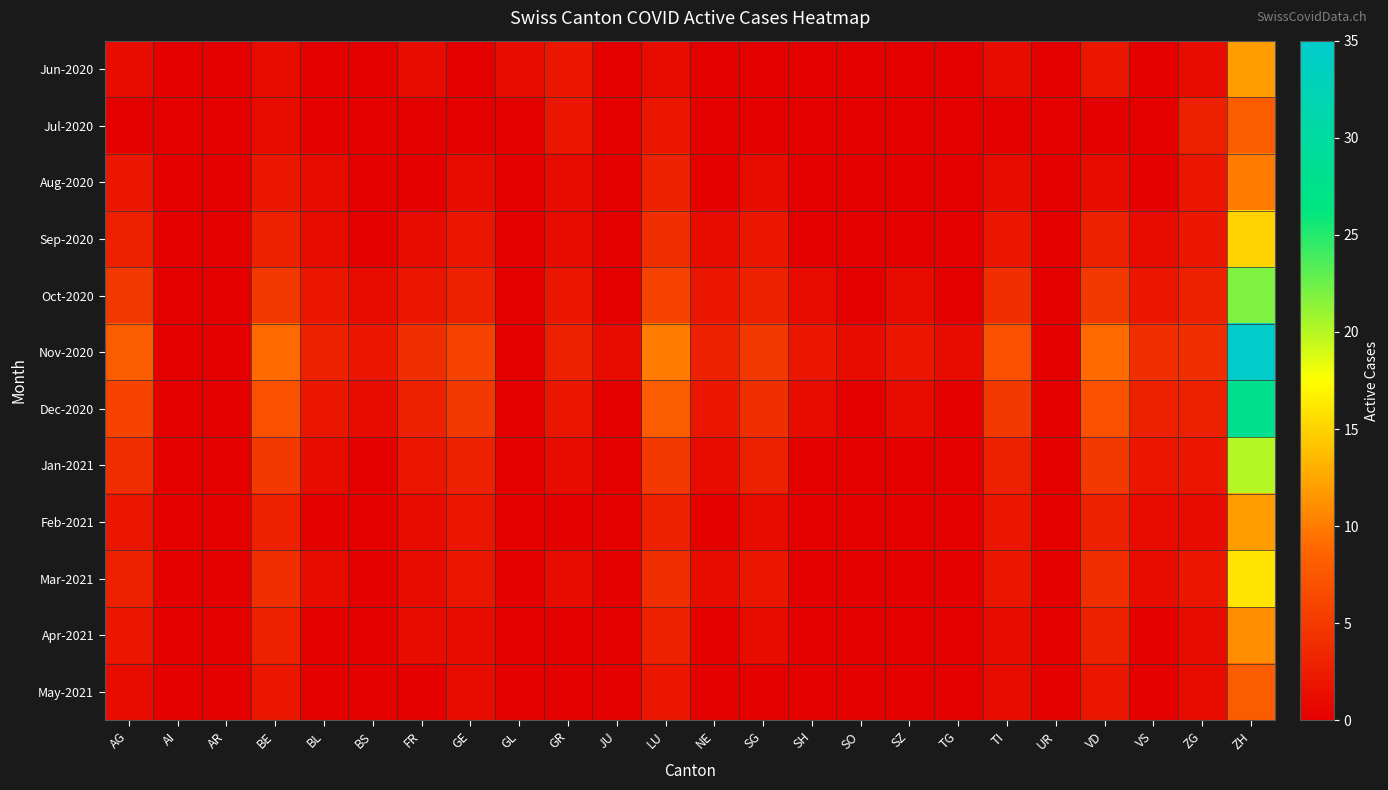

Reading left to right, what are all the values shown in this chart?

Jun-2020: AG=1	AI=0	AR=0	BE=1	BL=0	BS=0	FR=1	GE=0	GL=1	GR=2	JU=0	LU=1	NE=0	SG=0	SH=0	SO=0	SZ=0	TG=0	TI=1	UR=0	VD=2	VS=0	ZG=1	ZH=12
Jul-2020: AG=0	AI=0	AR=0	BE=1	BL=0	BS=0	FR=0	GE=0	GL=0	GR=2	JU=0	LU=2	NE=0	SG=0	SH=0	SO=0	SZ=0	TG=0	TI=0	UR=0	VD=0	VS=0	ZG=3	ZH=8
Aug-2020: AG=2	AI=0	AR=0	BE=2	BL=1	BS=0	FR=0	GE=1	GL=0	GR=1	JU=0	LU=3	NE=0	SG=1	SH=0	SO=0	SZ=0	TG=0	TI=1	UR=0	VD=1	VS=0	ZG=2	ZH=10
Sep-2020: AG=3	AI=0	AR=0	BE=3	BL=1	BS=0	FR=1	GE=2	GL=0	GR=1	JU=0	LU=4	NE=1	SG=2	SH=0	SO=0	SZ=0	TG=0	TI=2	UR=0	VD=3	VS=1	ZG=2	ZH=15
Oct-2020: AG=5	AI=0	AR=0	BE=5	BL=2	BS=1	FR=2	GE=3	GL=0	GR=2	JU=0	LU=6	NE=2	SG=3	SH=1	SO=0	SZ=1	TG=0	TI=4	UR=0	VD=5	VS=2	ZG=3	ZH=22
Nov-2020: AG=8	AI=0	AR=0	BE=9	BL=3	BS=2	FR=4	GE=6	GL=0	GR=3	JU=1	LU=10	NE=3	SG=5	SH=2	SO=1	SZ=2	TG=1	TI=7	UR=0	VD=9	VS=4	ZG=4	ZH=35
Dec-2020: AG=6	AI=0	AR=0	BE=7	BL=2	BS=1	FR=3	GE=5	GL=0	GR=2	JU=0	LU=8	NE=2	SG=4	SH=1	SO=0	SZ=1	TG=0	TI=5	UR=0	VD=7	VS=3	ZG=3	ZH=28
Jan-2021: AG=4	AI=0	AR=0	BE=5	BL=1	BS=0	FR=2	GE=3	GL=0	GR=1	JU=0	LU=5	NE=1	SG=3	SH=0	SO=0	SZ=0	TG=0	TI=3	UR=0	VD=5	VS=2	ZG=2	ZH=20
Feb-2021: AG=2	AI=0	AR=0	BE=3	BL=0	BS=0	FR=1	GE=2	GL=0	GR=0	JU=0	LU=3	NE=0	SG=1	SH=0	SO=0	SZ=0	TG=0	TI=2	UR=0	VD=3	VS=1	ZG=1	ZH=12
Mar-2021: AG=3	AI=0	AR=0	BE=4	BL=1	BS=0	FR=1	GE=2	GL=0	GR=1	JU=0	LU=4	NE=1	SG=2	SH=0	SO=0	SZ=0	TG=0	TI=2	UR=0	VD=4	VS=1	ZG=2	ZH=16
Apr-2021: AG=2	AI=0	AR=0	BE=3	BL=0	BS=0	FR=1	GE=1	GL=0	GR=0	JU=0	LU=3	NE=0	SG=1	SH=0	SO=0	SZ=0	TG=0	TI=1	UR=0	VD=3	VS=0	ZG=1	ZH=11
May-2021: AG=1	AI=0	AR=0	BE=2	BL=0	BS=0	FR=0	GE=1	GL=0	GR=0	JU=0	LU=2	NE=0	SG=0	SH=0	SO=0	SZ=0	TG=0	TI=1	UR=0	VD=2	VS=0	ZG=1	ZH=8